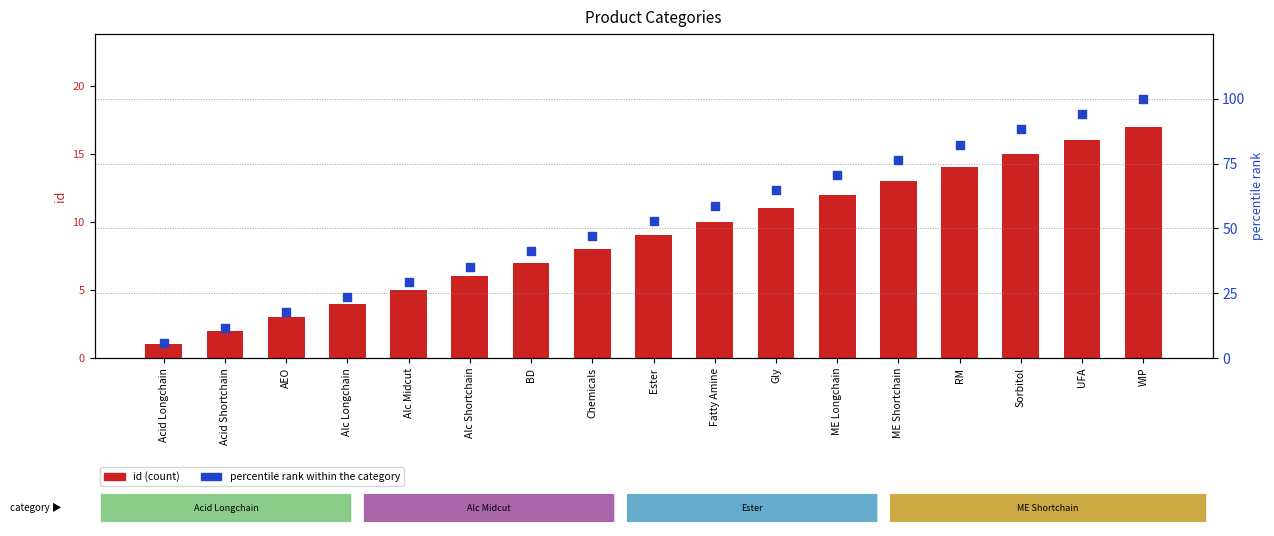

Which series contains the highest Y value?

percentile rank within the category